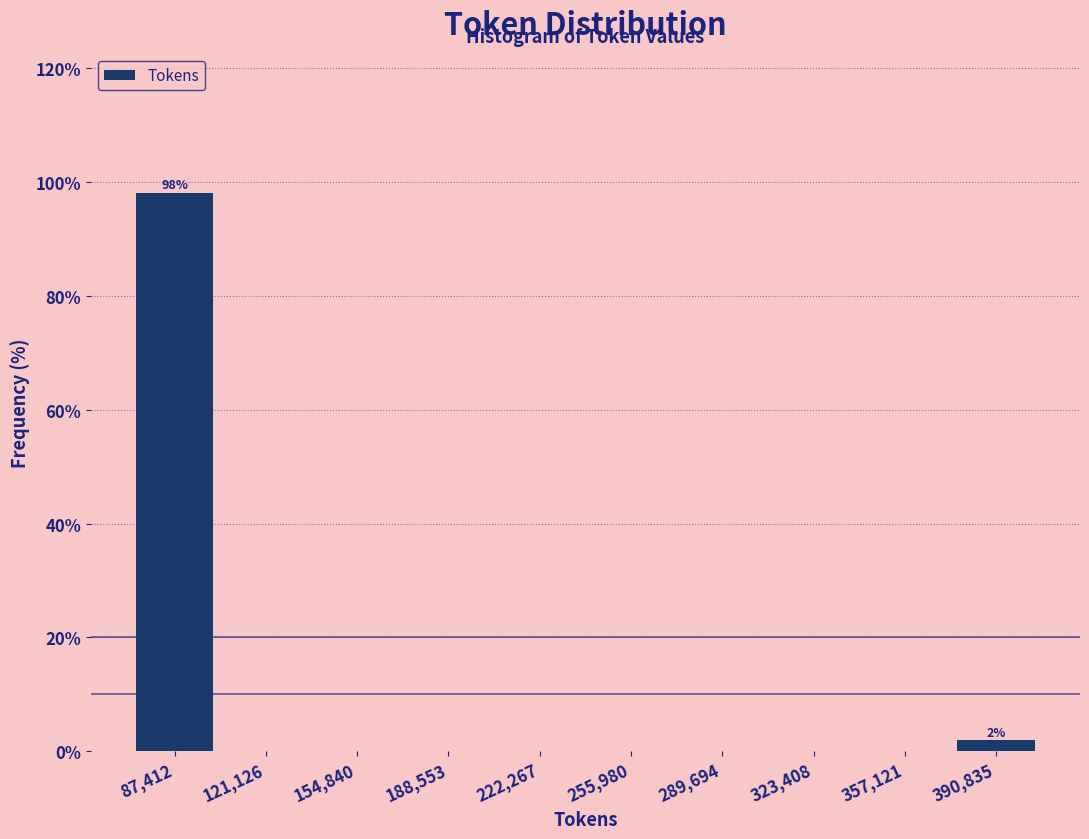

Over which range of the x-axis is the bar tallest?

70000 to 105000